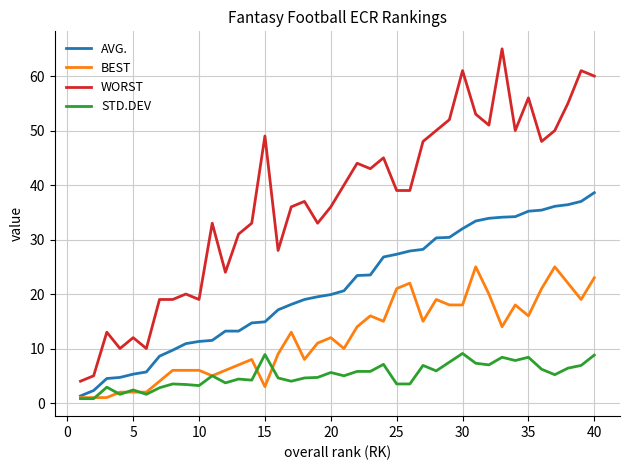

Rank the series by their maximum value, from lowest to highest.

STD.DEV, BEST, AVG., WORST